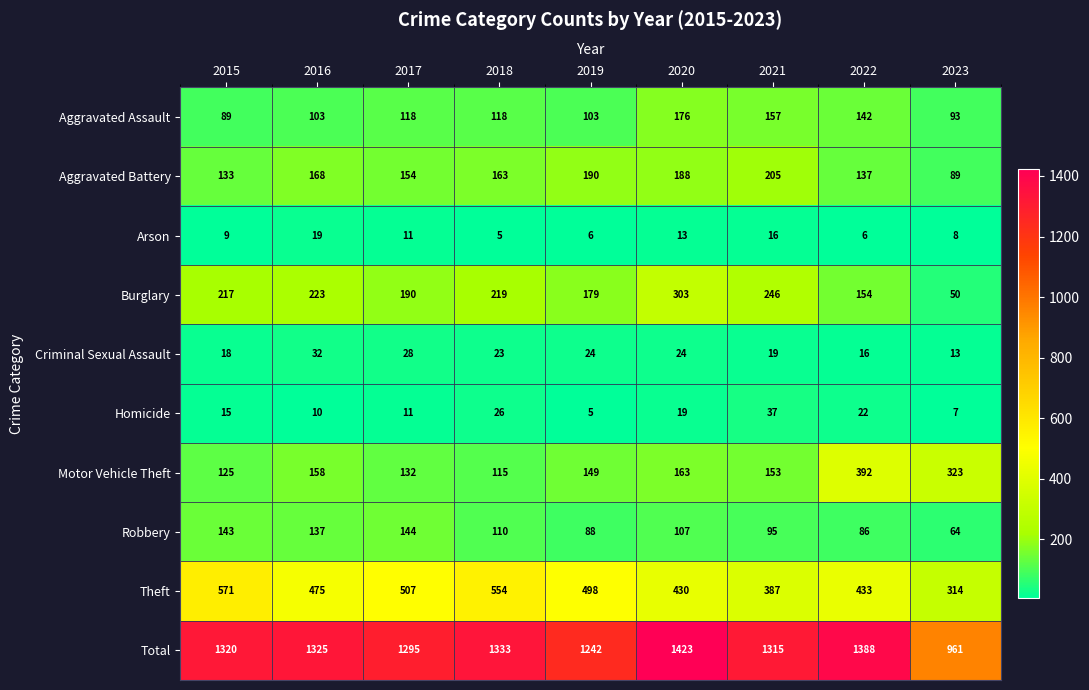

What is the difference between the maximum and minimum values in the Aggravated Assault series?

87